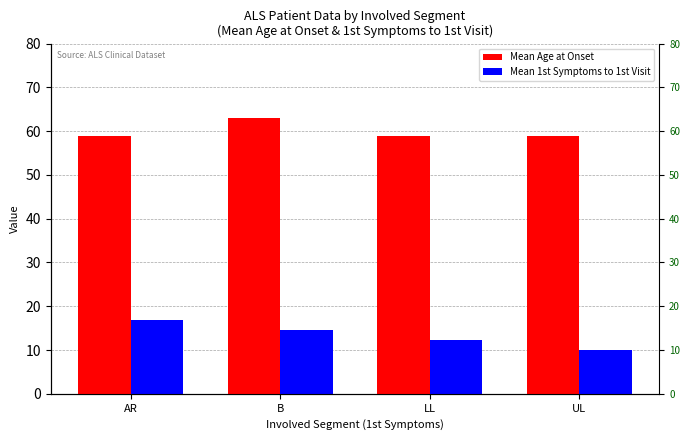

Reading left to right, list all the values displayed in this chart.

Mean Age at Onset: AR=59.0	B=63.0	LL=58.9	UL=59.0
Mean 1st Symptoms to 1st Visit: AR=16.8	B=14.5	LL=12.3	UL=10.1